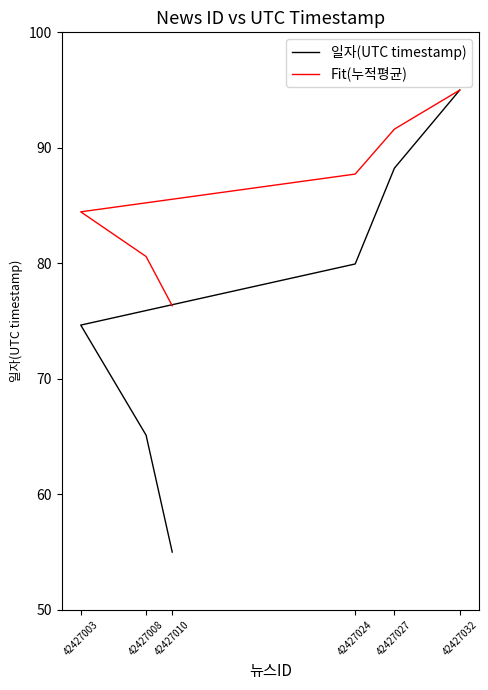

What is the lowest value of the Fit(누적평균) series?

76.3